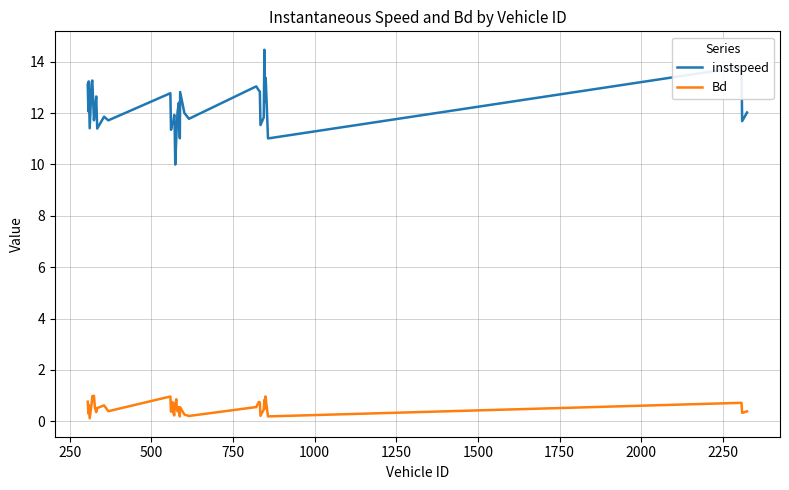

What is the highest value of the Bd series?

1.0